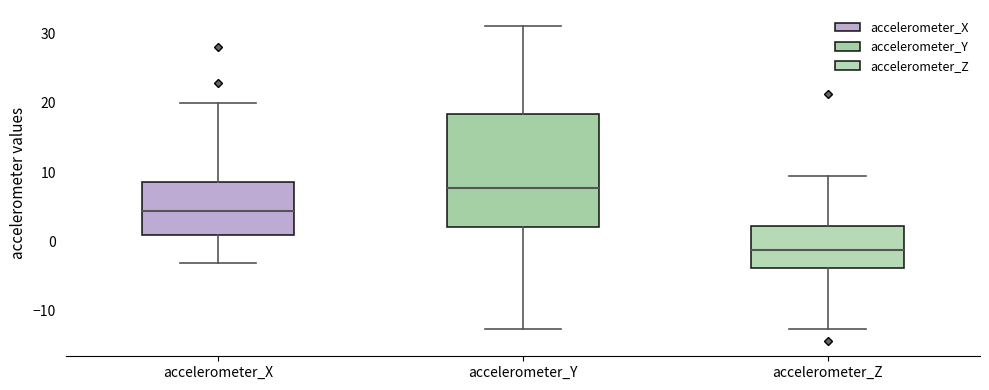

Comparing the boxes themselves (not the whiskers), which one is the tallest?

accelerometer_Y